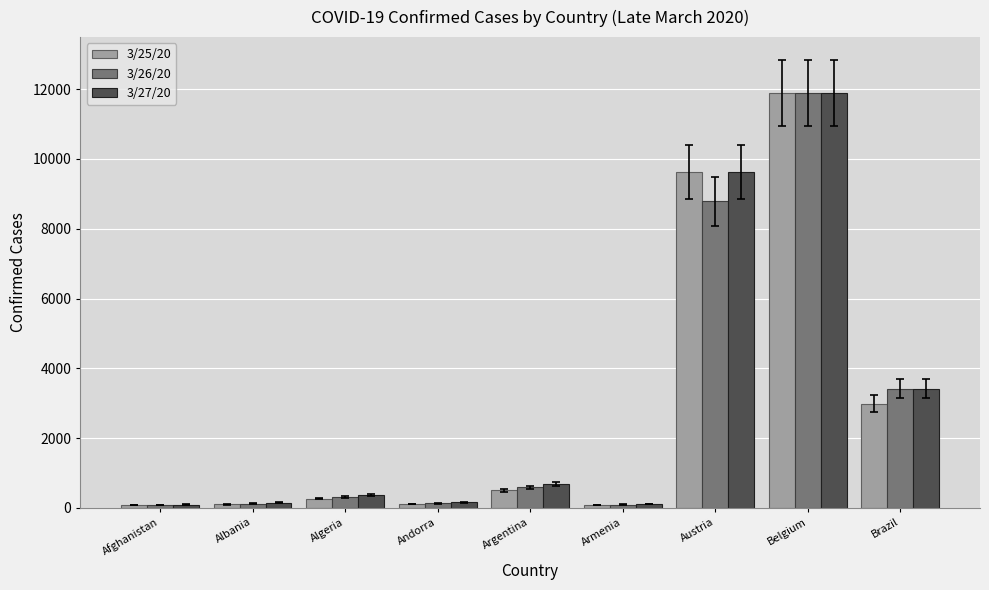

True or false: 3/27/20 has a value of 9618 at Austria.

True